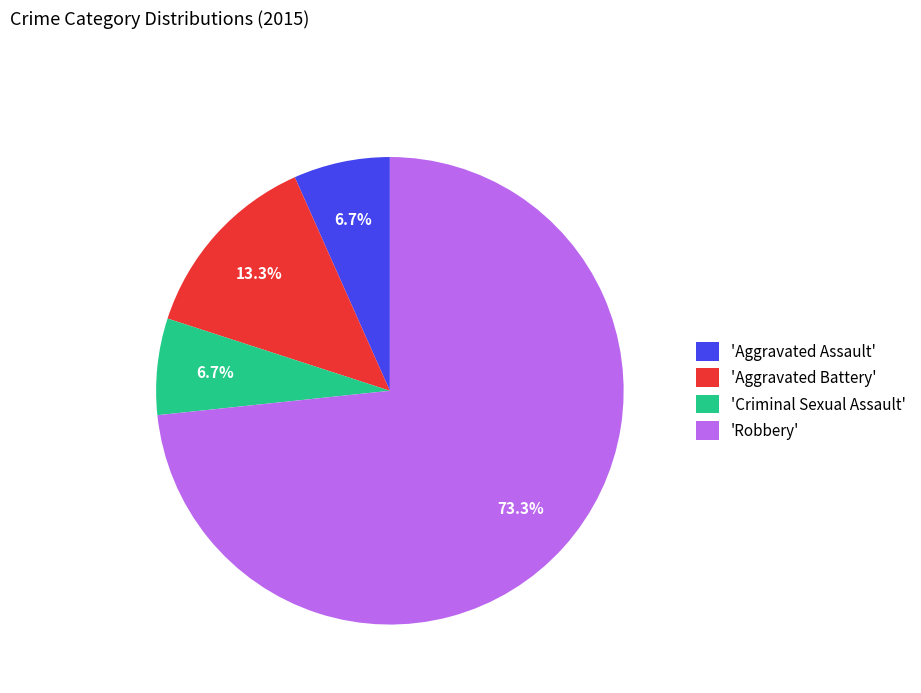

To the nearest percent, what is the average slice percentage?

25%